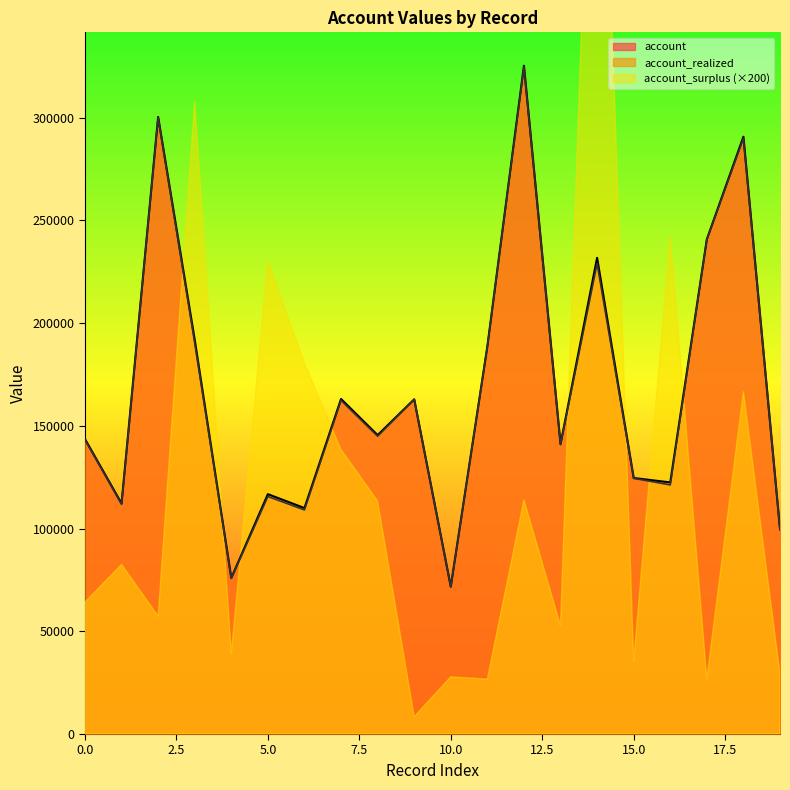

At which label does account reach its peak?

12